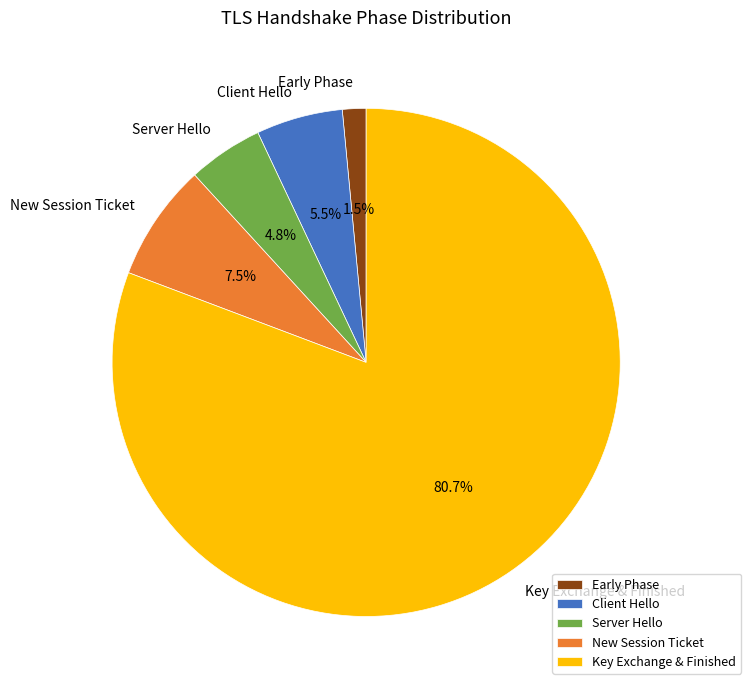

Rank the categories by value from lowest to highest.

Early Phase, Server Hello, Client Hello, New Session Ticket, Key Exchange & Finished